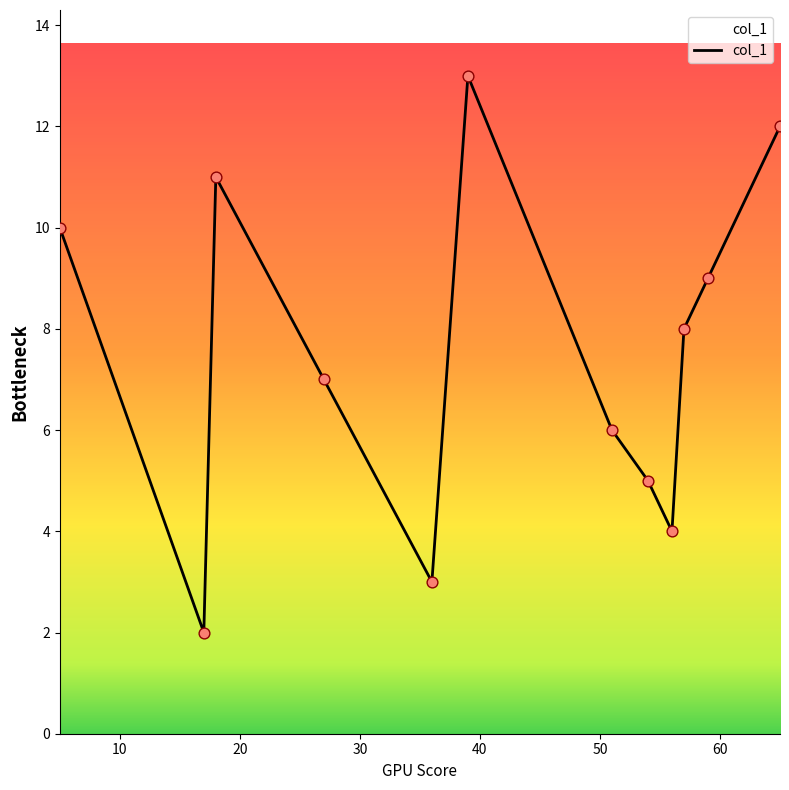

What is the maximum value shown in the chart?

13